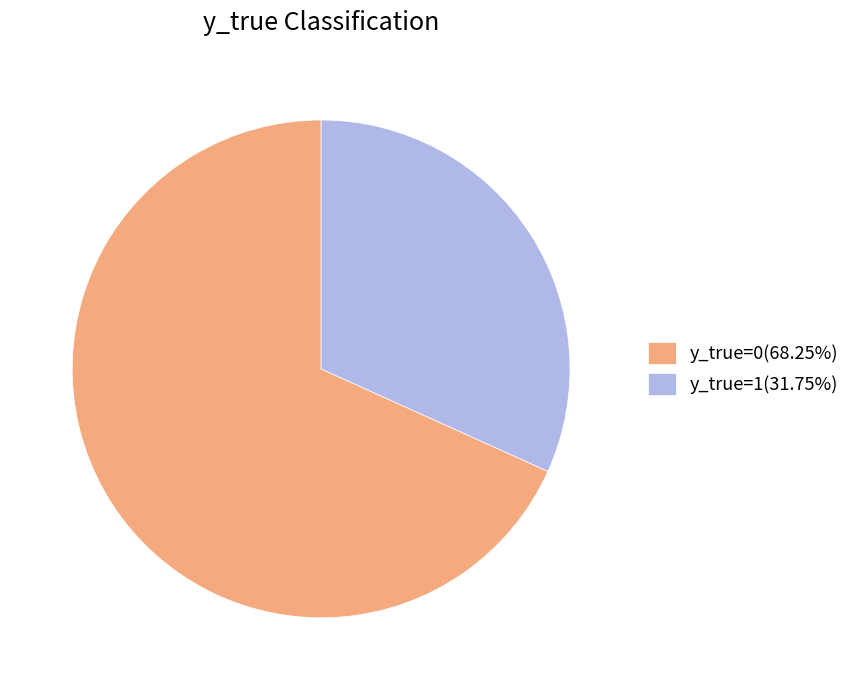

Is there a majority slice in this chart?

Yes